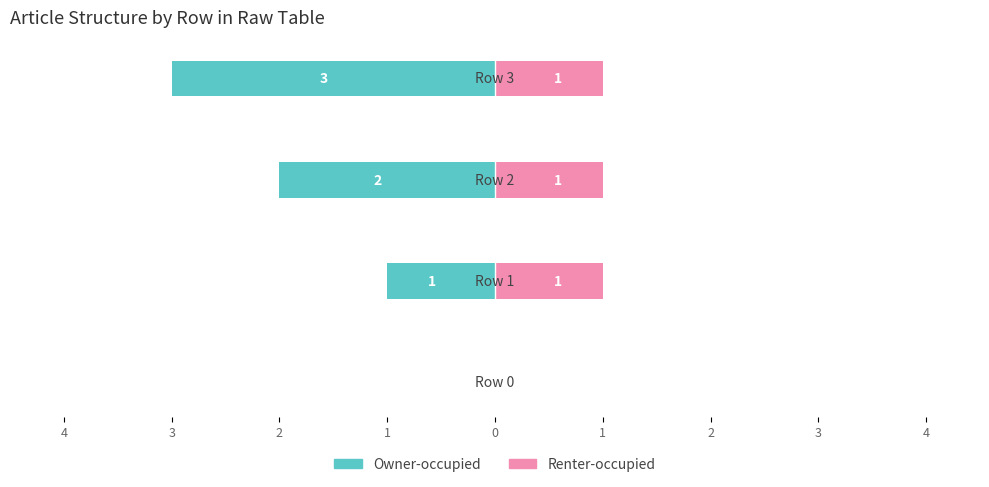

How many bars are there in each group?

2